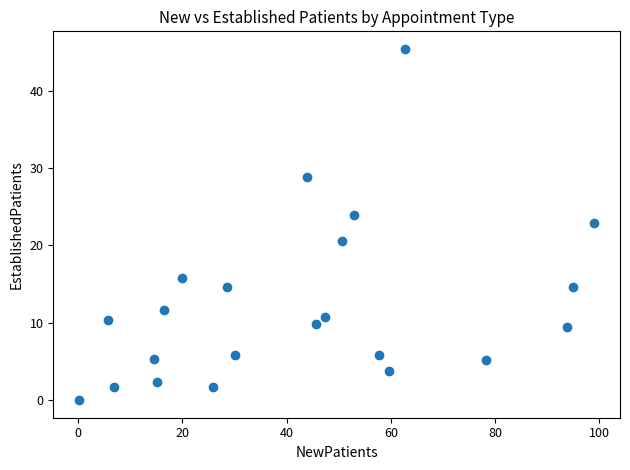

What is the range of Y values (max minus min)?

45.4